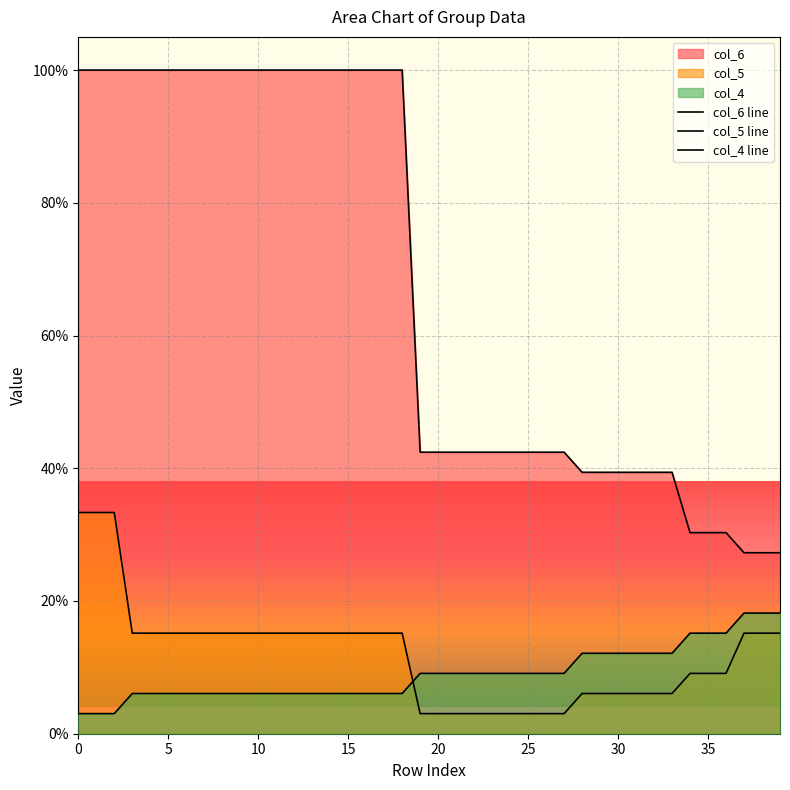

At how many categories does at least one series exceed 81?

19